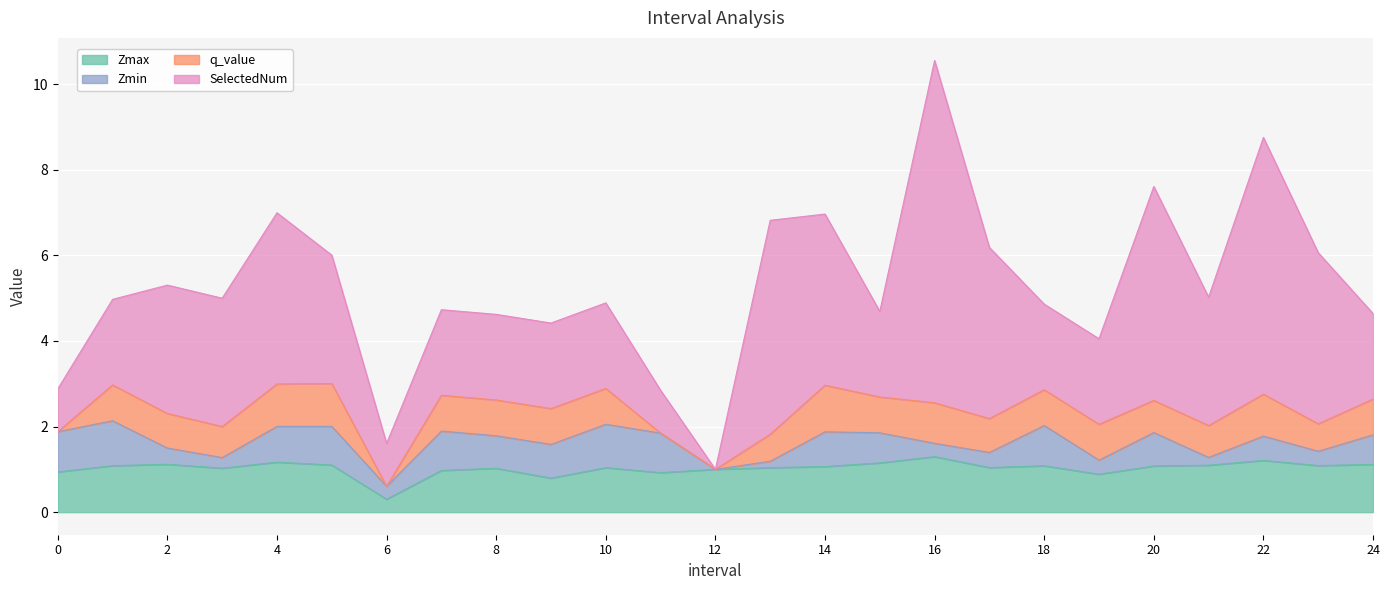

What is the lowest value of the Zmax series?

0.3